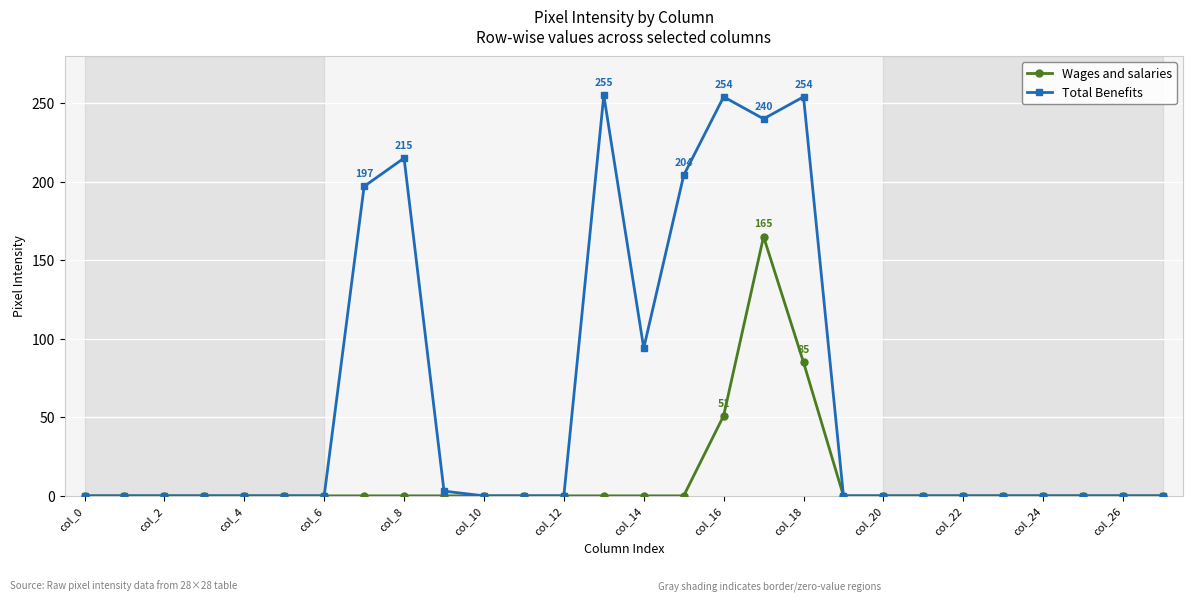

Does the chart have visible grid lines?

Yes